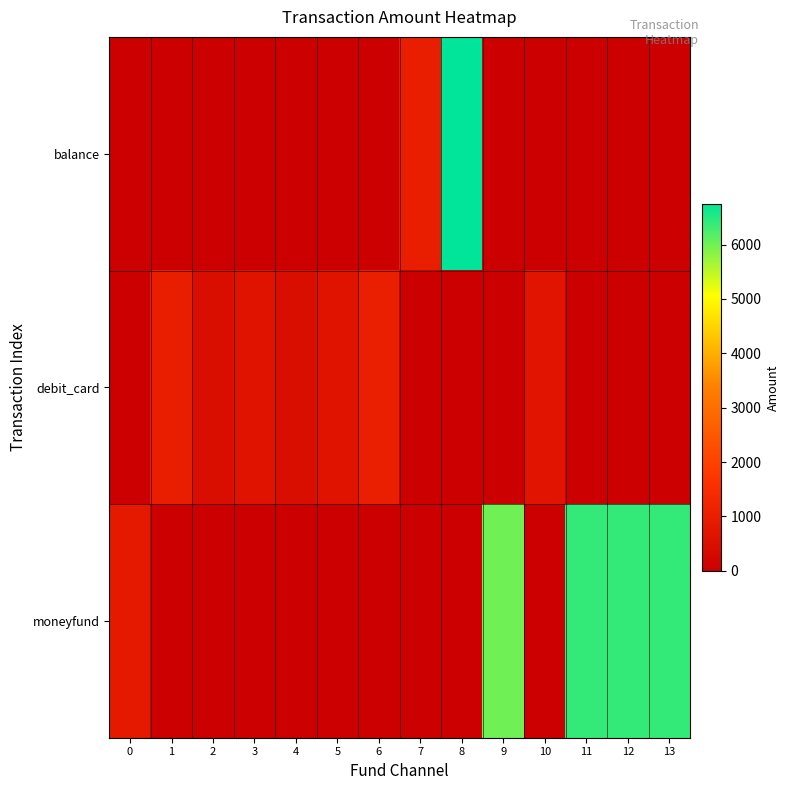

Which series has the widest spread of values?

balance